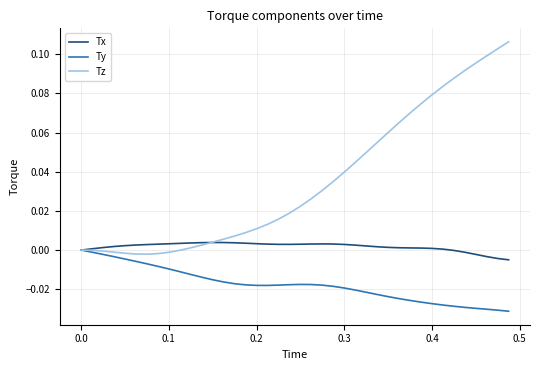

Which series has the largest total across all categories?

Tz